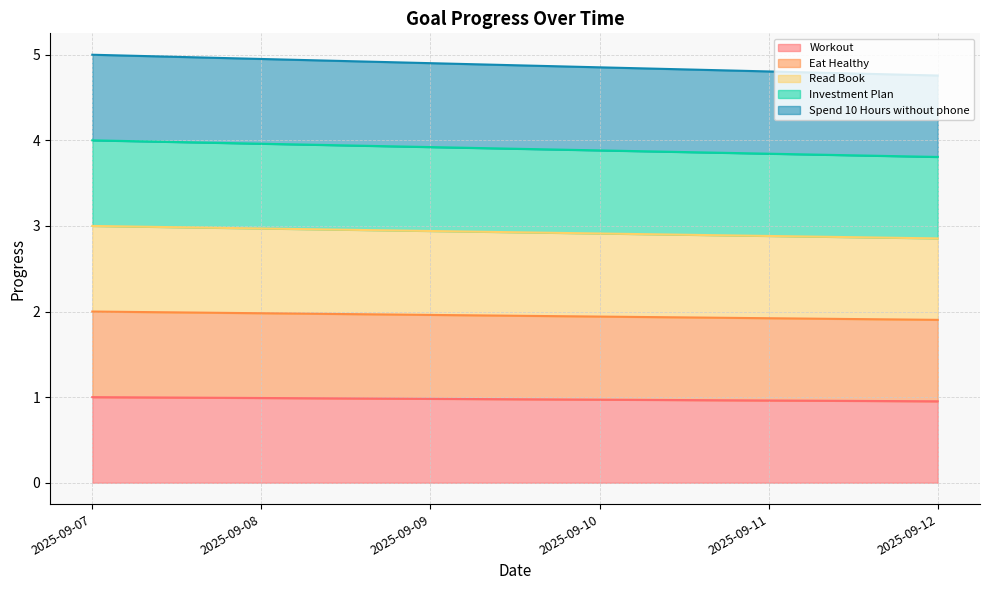

Reading left to right, list all the values displayed in this chart.

Workout: 2025-09-07=1.0	2025-09-08=1.0	2025-09-09=1.0	2025-09-10=1.0	2025-09-11=1.0	2025-09-12=1.0
Eat Healthy: 2025-09-07=2.0	2025-09-08=2.0	2025-09-09=2.0	2025-09-10=1.9	2025-09-11=1.9	2025-09-12=1.9
Read Book: 2025-09-07=3.0	2025-09-08=3.0	2025-09-09=2.9	2025-09-10=2.9	2025-09-11=2.9	2025-09-12=2.9
Investment Plan: 2025-09-07=4.0	2025-09-08=4.0	2025-09-09=3.9	2025-09-10=3.9	2025-09-11=3.8	2025-09-12=3.8
Spend 10 Hours without phone: 2025-09-07=5.0	2025-09-08=5.0	2025-09-09=4.9	2025-09-10=4.9	2025-09-11=4.8	2025-09-12=4.8